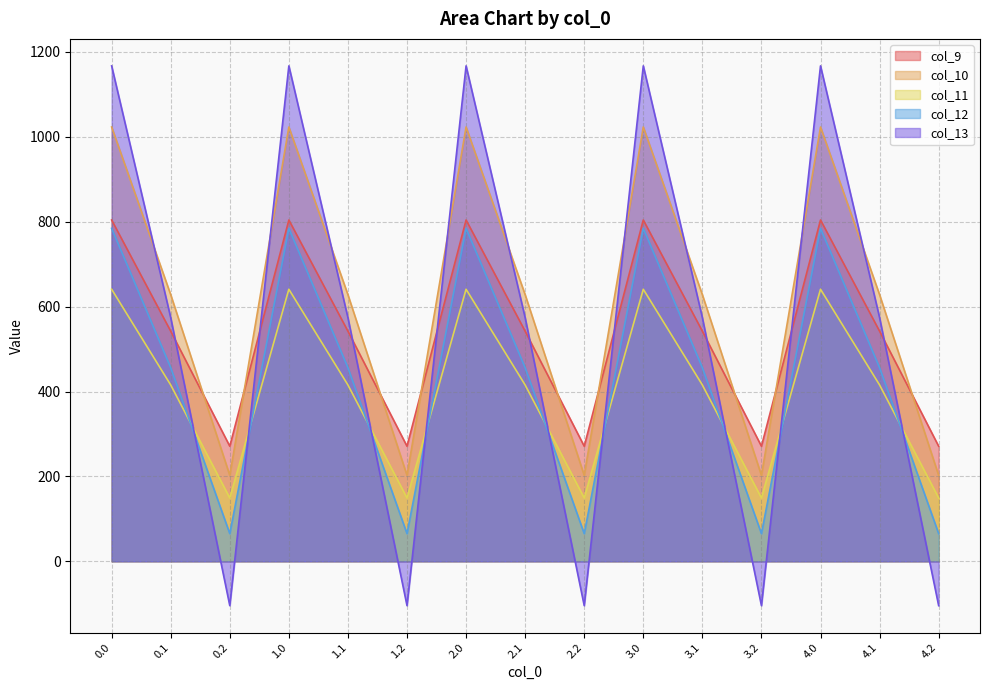

True or false: col_10 has more than 0 points higher than both neighbors.

True